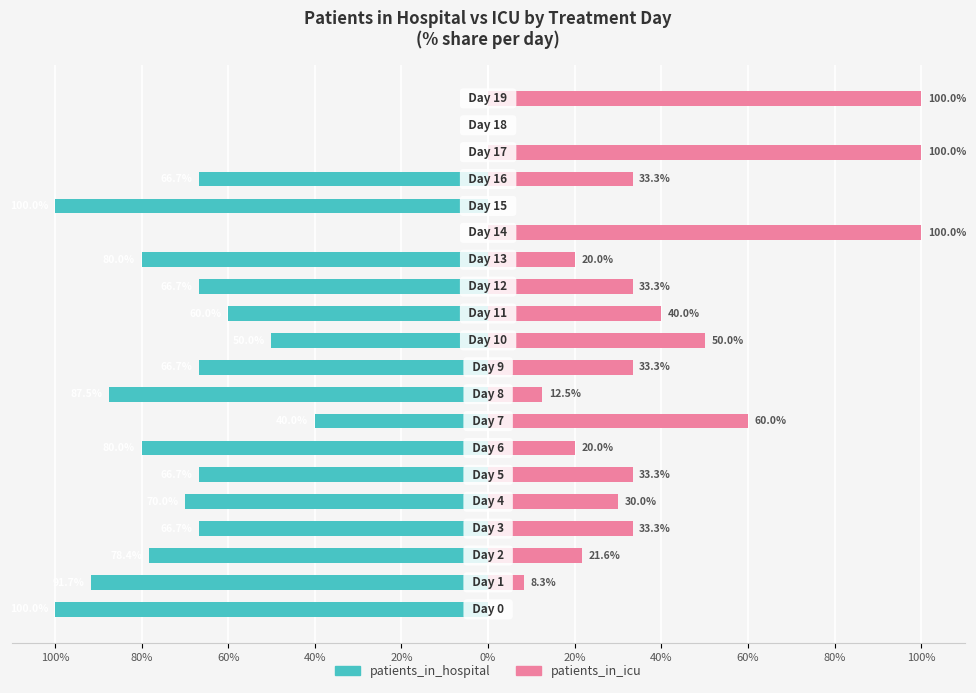

The value of patients_in_icu at 13 is 28.3. True or false?

False